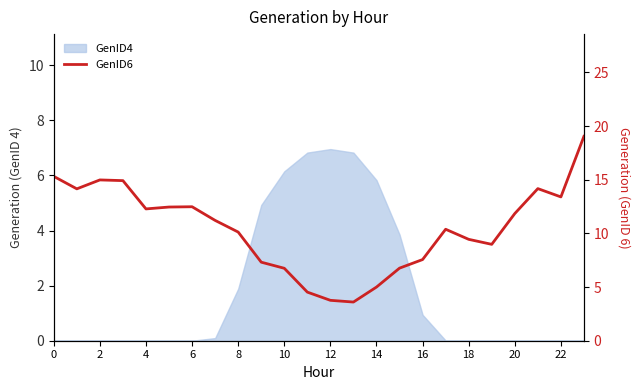

At which category does the data reach its first local valley?

2